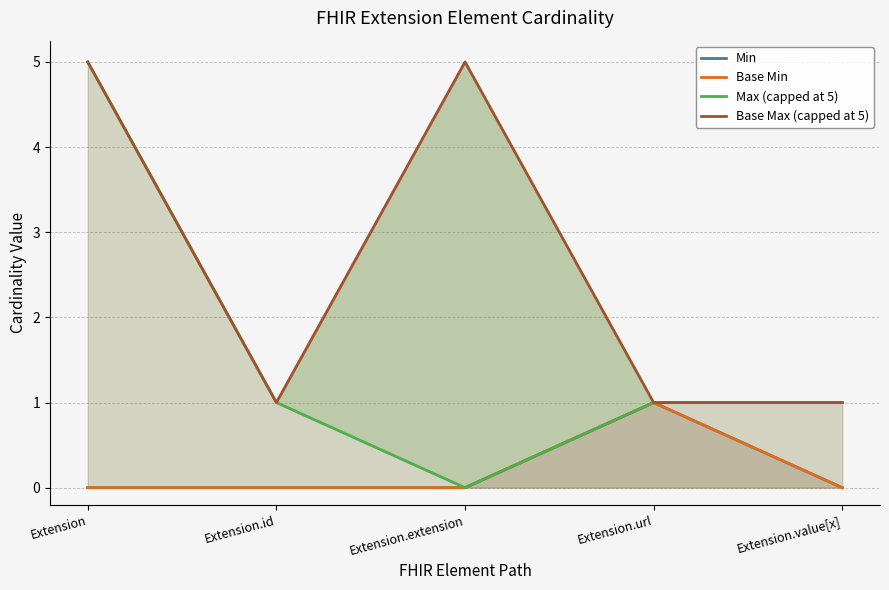

True or false: Base Min has a value of 0 at Extension.

True